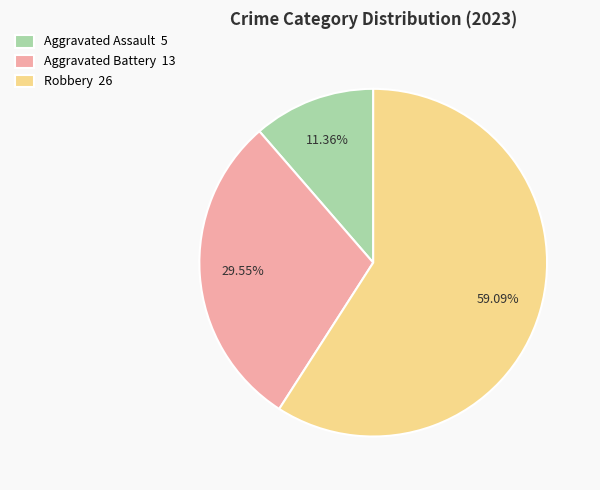

Rank the categories by value from highest to lowest.

Robbery, Aggravated Battery, Aggravated Assault